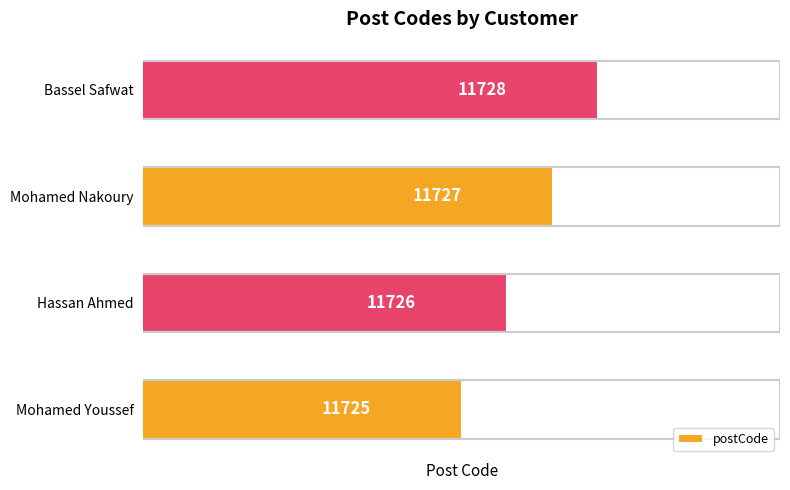

At which category does the chart reach its minimum across all series?

Mohamed Youssef